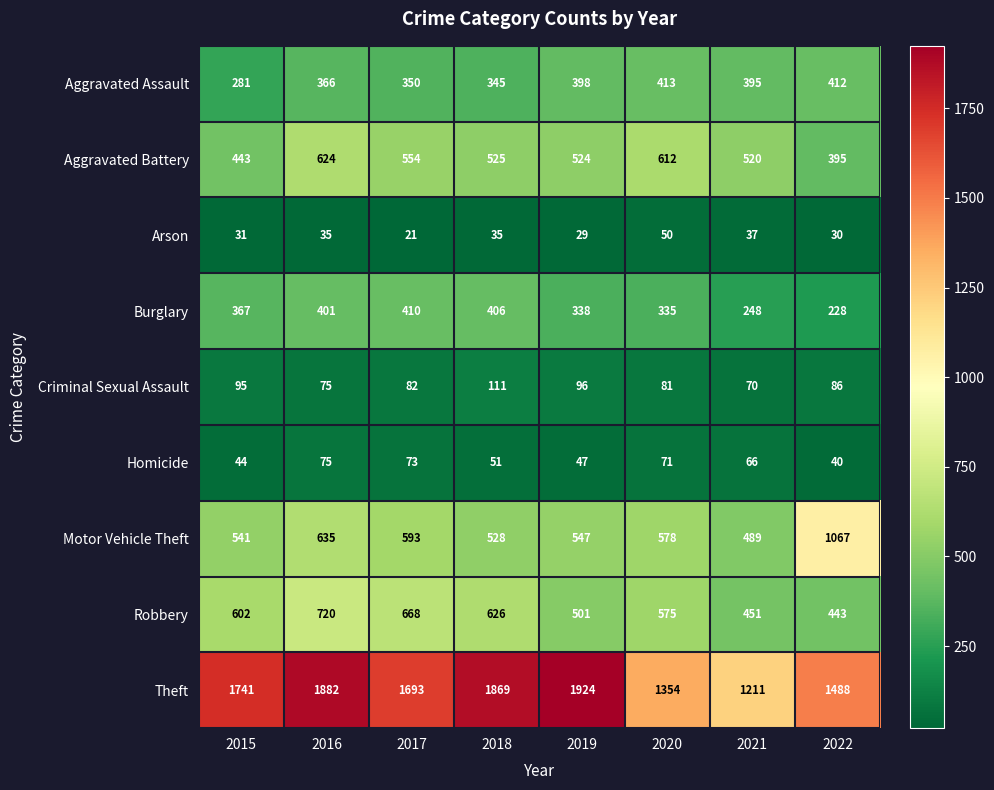

What is the sum of the Aggravated Battery values at 2022 and 2018?

920